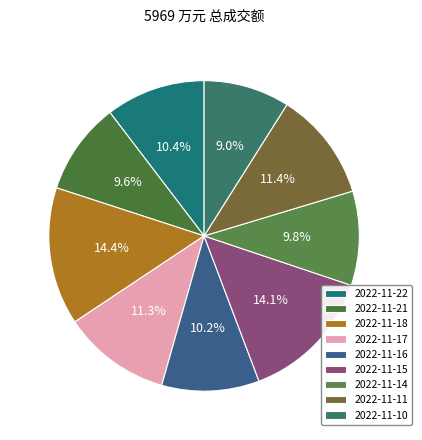

True or false: 2022-11-22 accounts for 10% of the total.

True